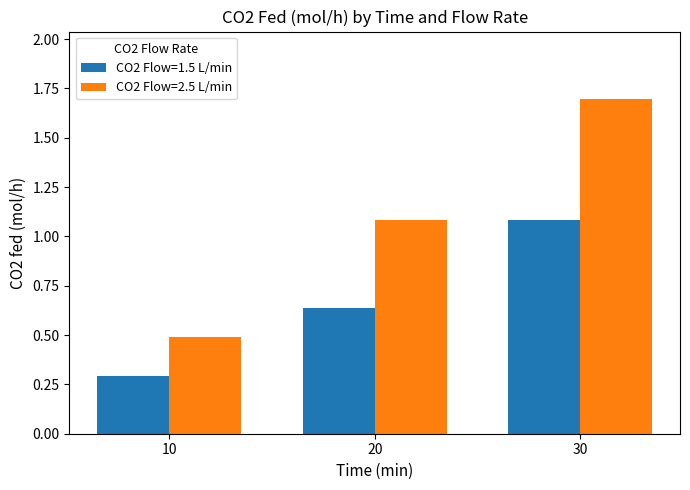

Between 20 and 30, which series saw the biggest shift?

CO2 Flow=2.5 L/min